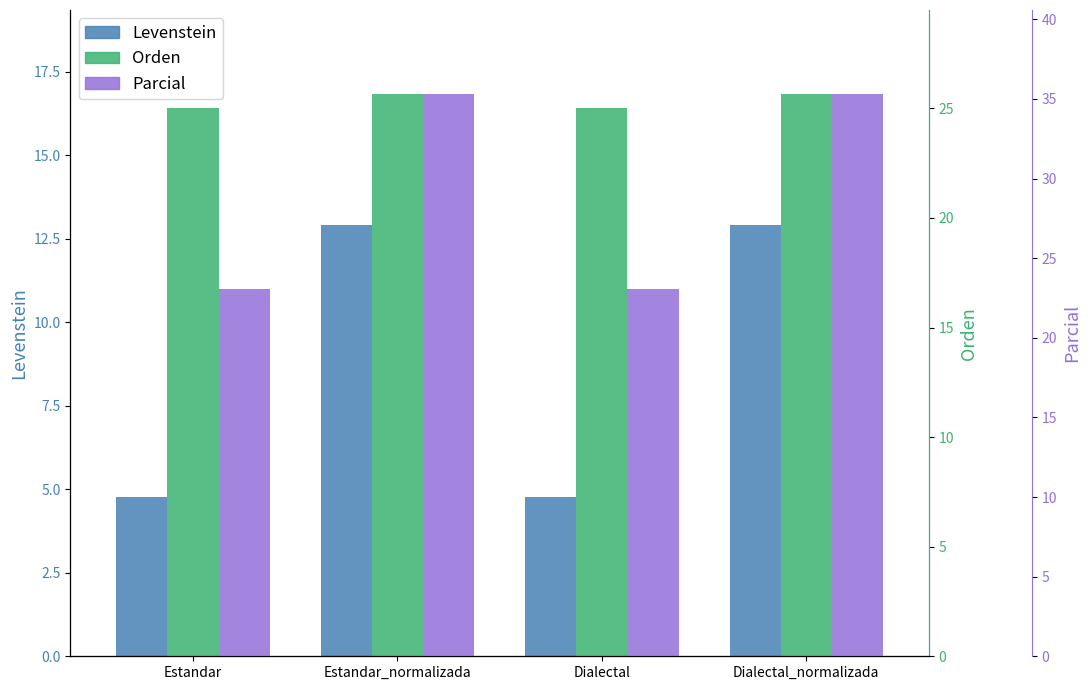

The value of Parcial at Estandar is 36.2. True or false?

False